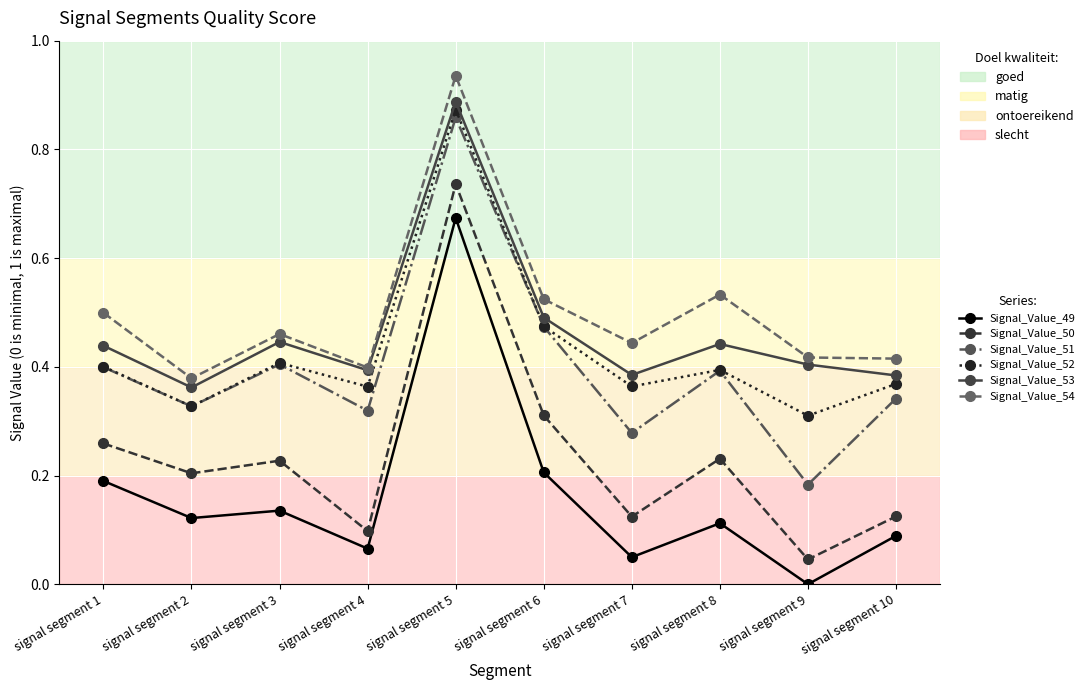

Which series changed the most between signal segment 7 and signal segment 10?

Signal_Value_51